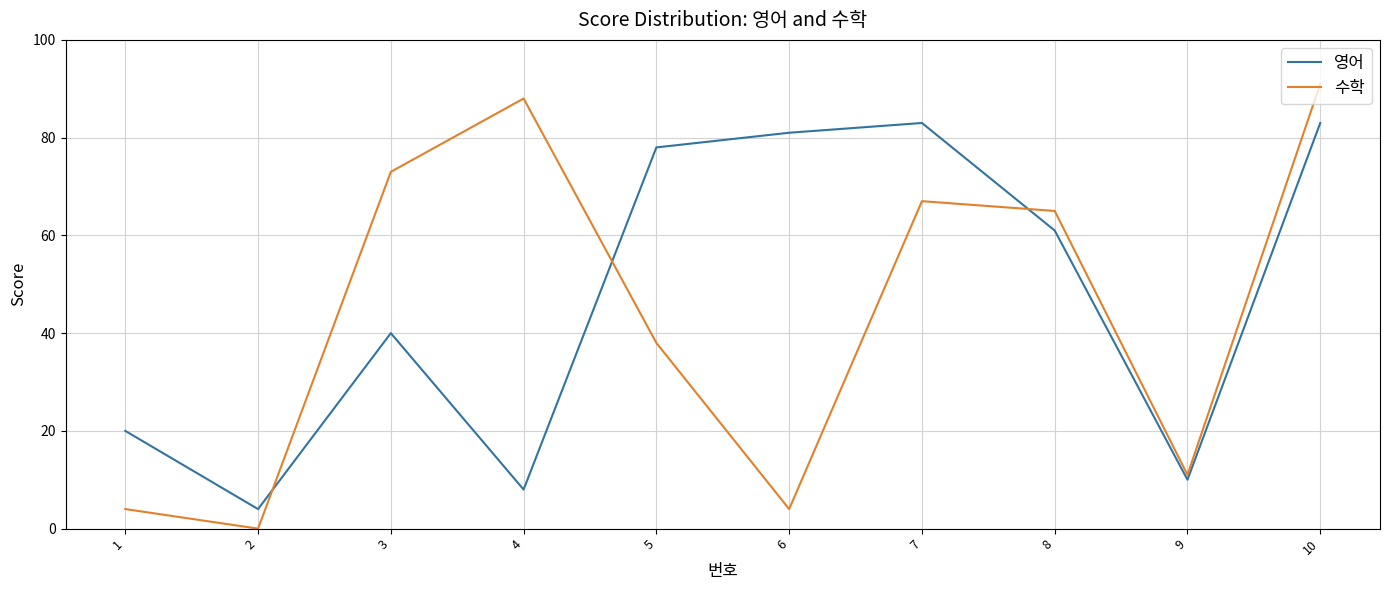

What is the difference between the maximum and minimum values in the 영어 series?

79